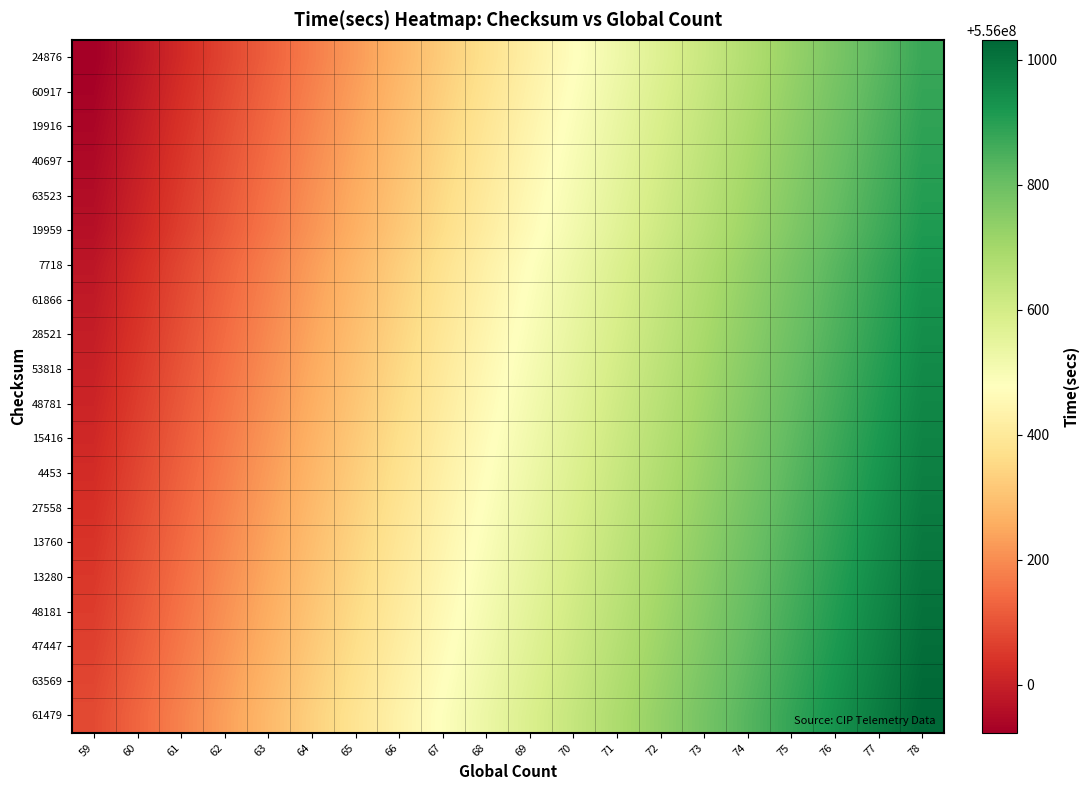

At which category does the chart reach its peak across all series?

78